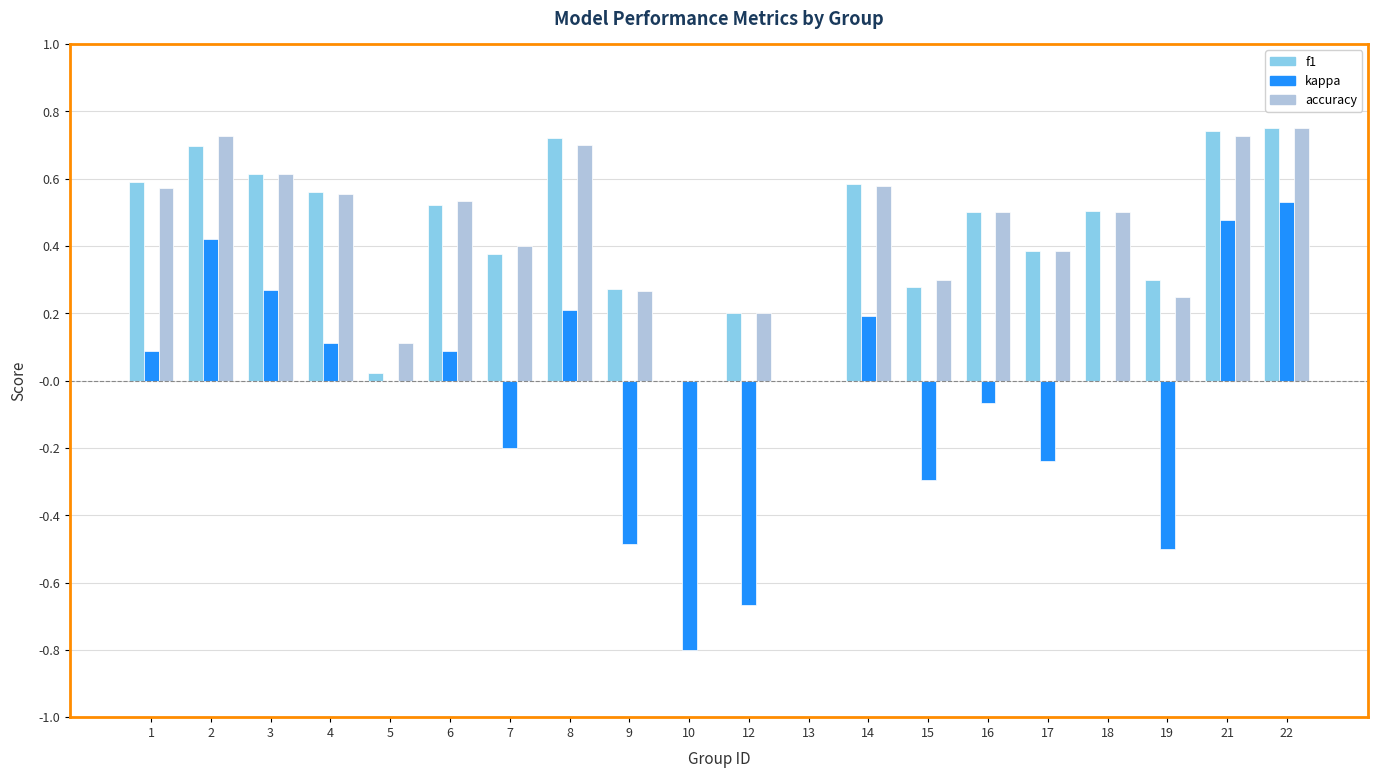

What is the total value across all series at 12?

-0.3